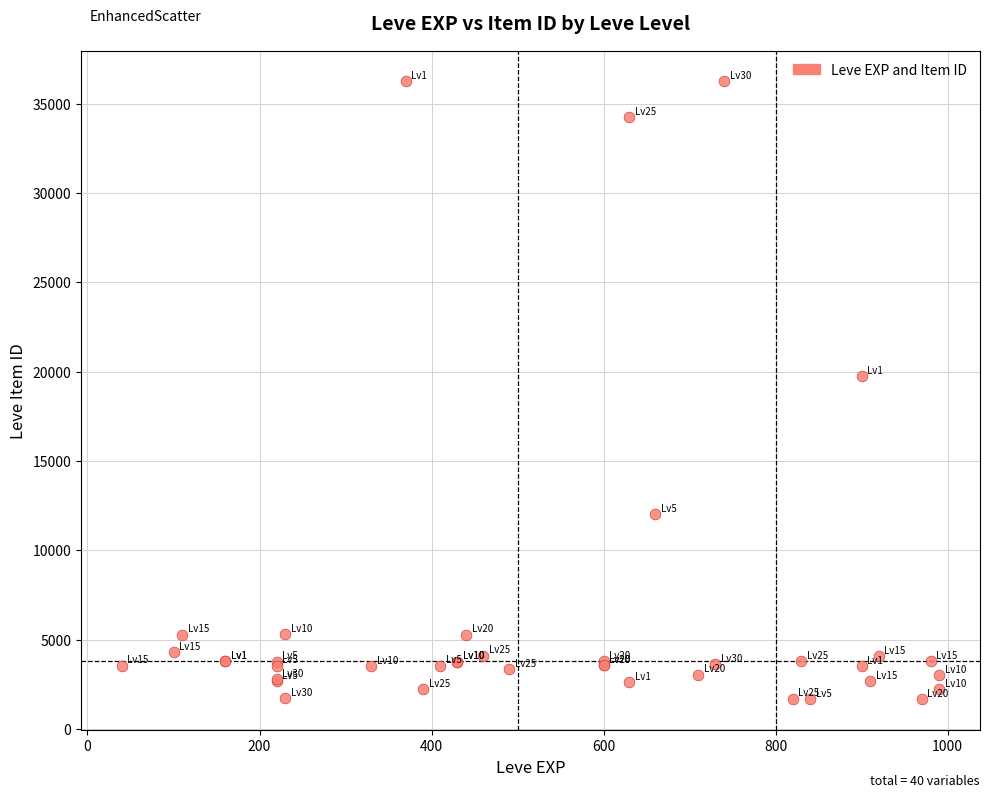

What Y value in the scatter plot is closest to 18967?

19744